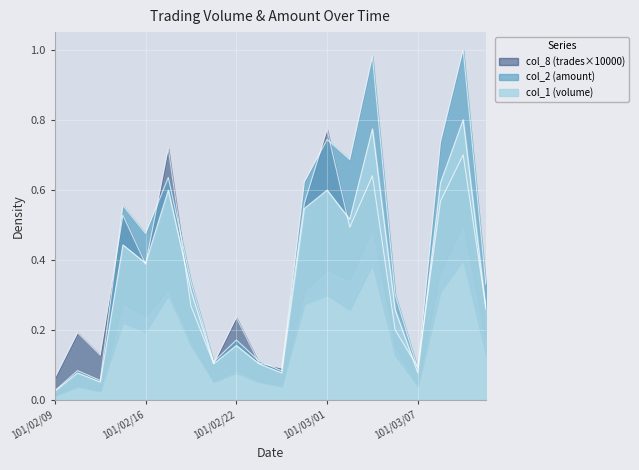

What is the sum of all col_1 (volume) values?

6.8